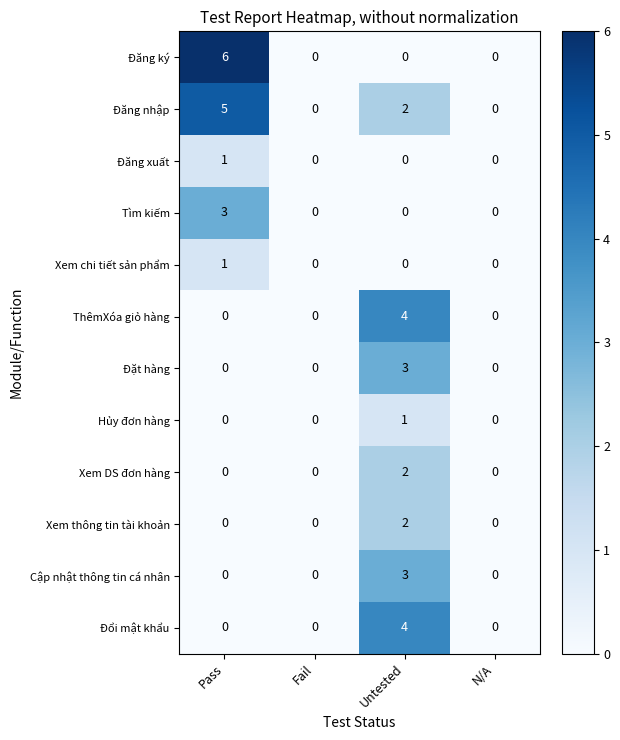

True or false: Đăng nhập has a value of 0 at Fail.

True